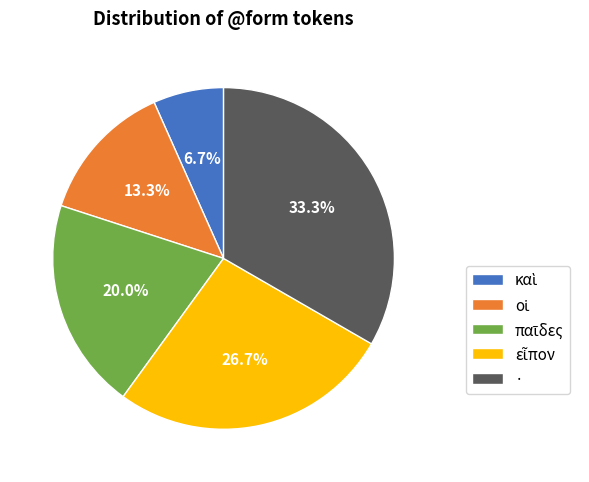

What is the largest slice in the pie chart?

·